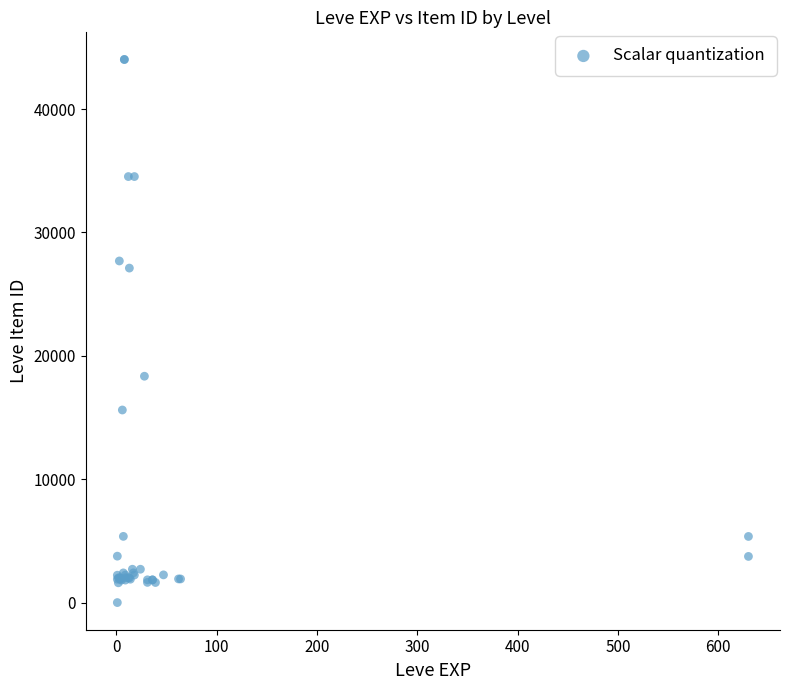

What Y value in the scatter plot is closest to 22012?

18348